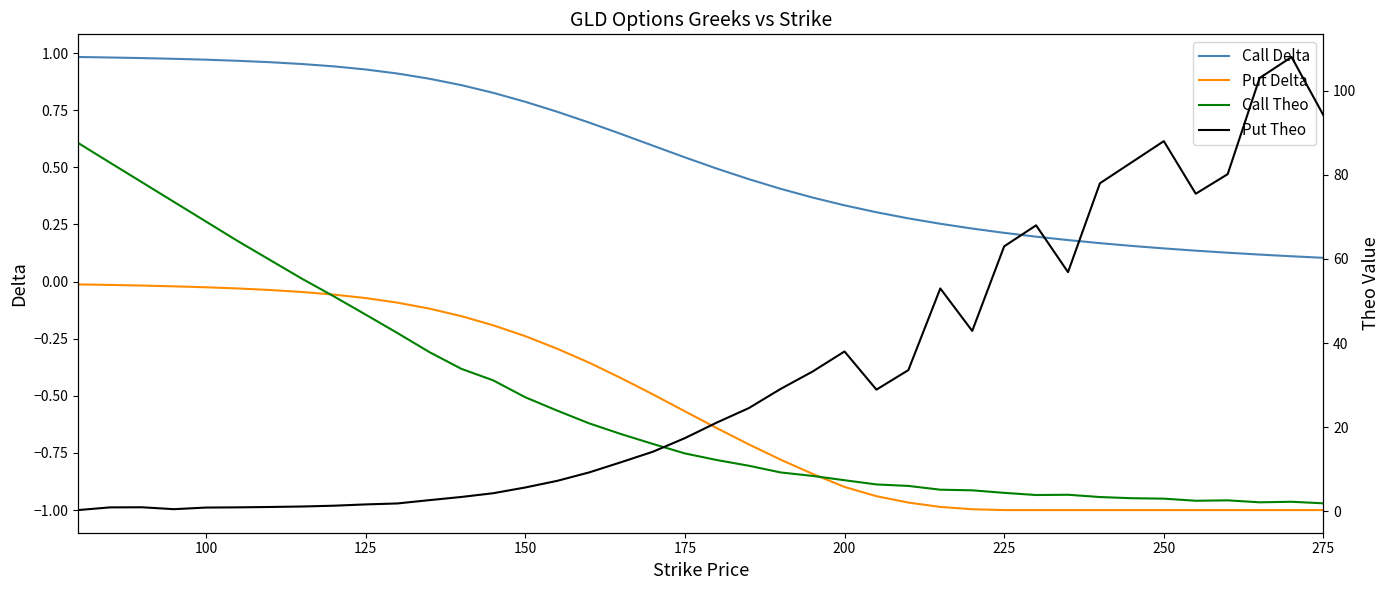

Which series has the largest total across all categories?

Put Theo